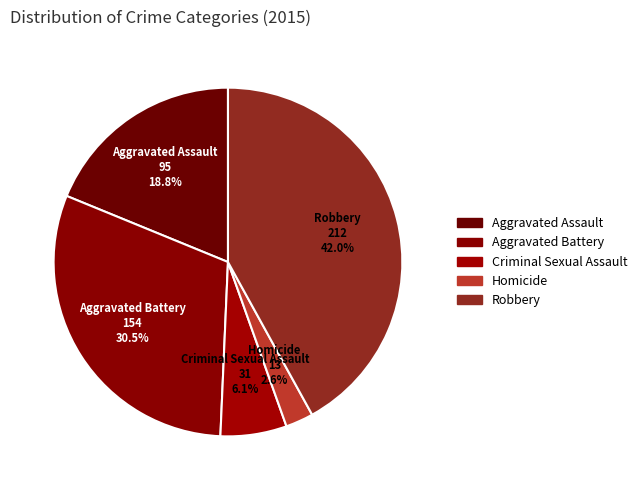

How many segments does this pie chart have?

5